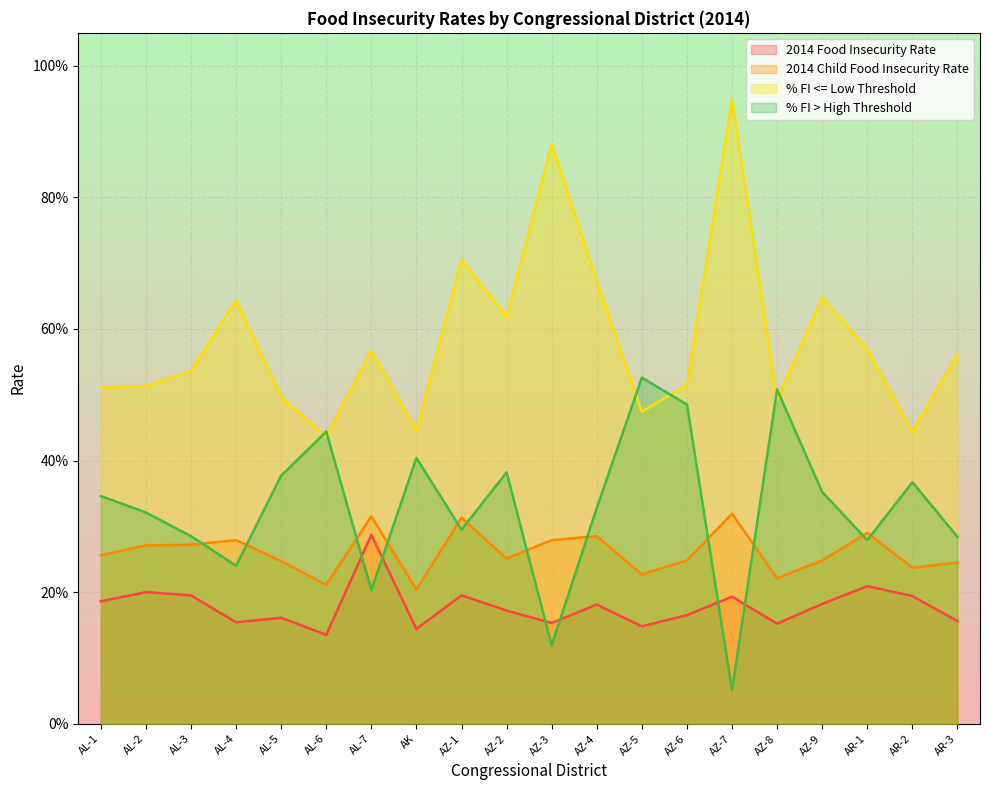

What is the difference between the maximum and minimum values in the % FI <= Low Threshold series?

0.5